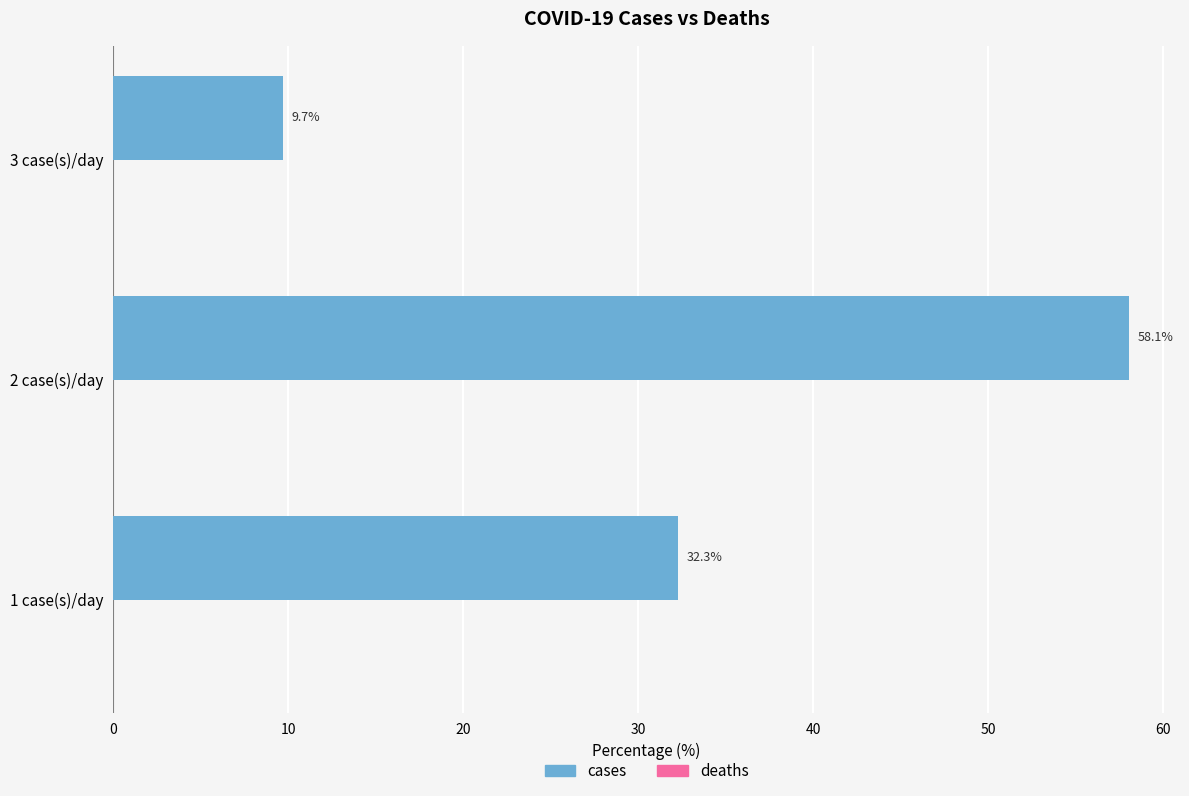

How many bars are there in total?

3